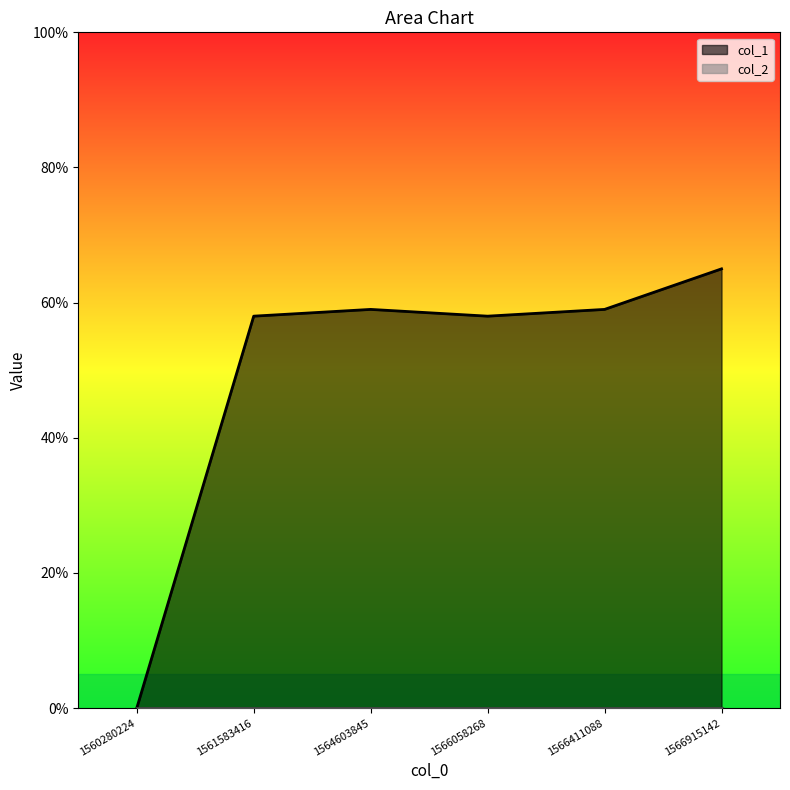

List the labels in order of value, largest first.

1566915142, 1564603845, 1566411088, 1561583416, 1566058268, 1560280224